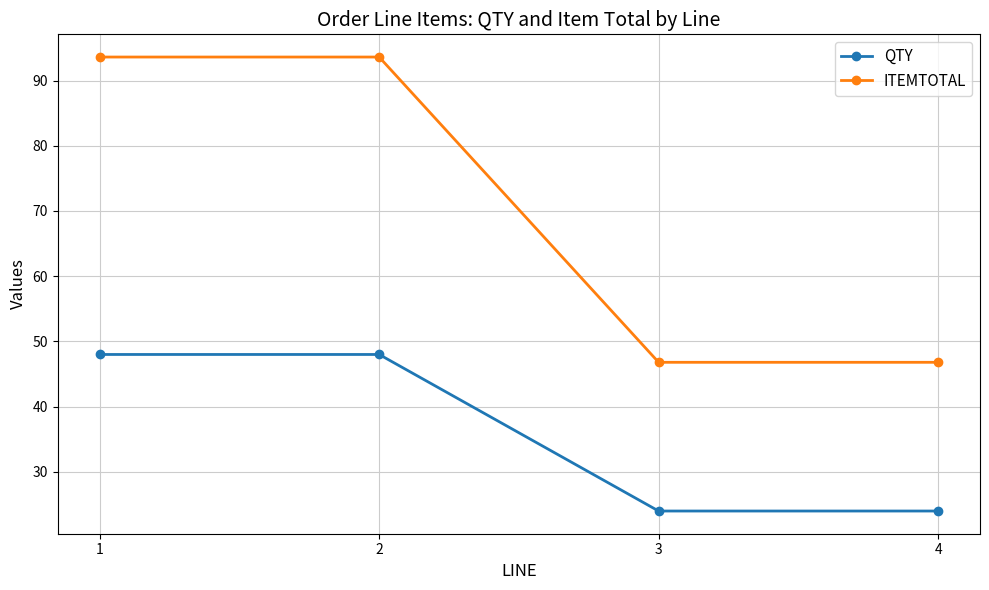

Reading left to right, transcribe all the data shown in this chart.

QTY: 48.0	48.0	24.0	24.0
ITEMTOTAL: 93.6	93.6	46.8	46.8